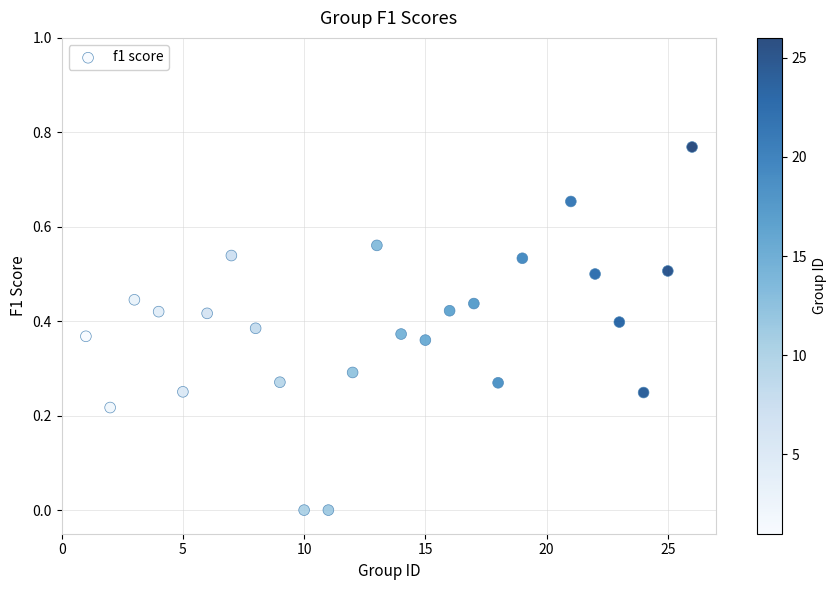

What is the range of X values (max minus min)?

25.0